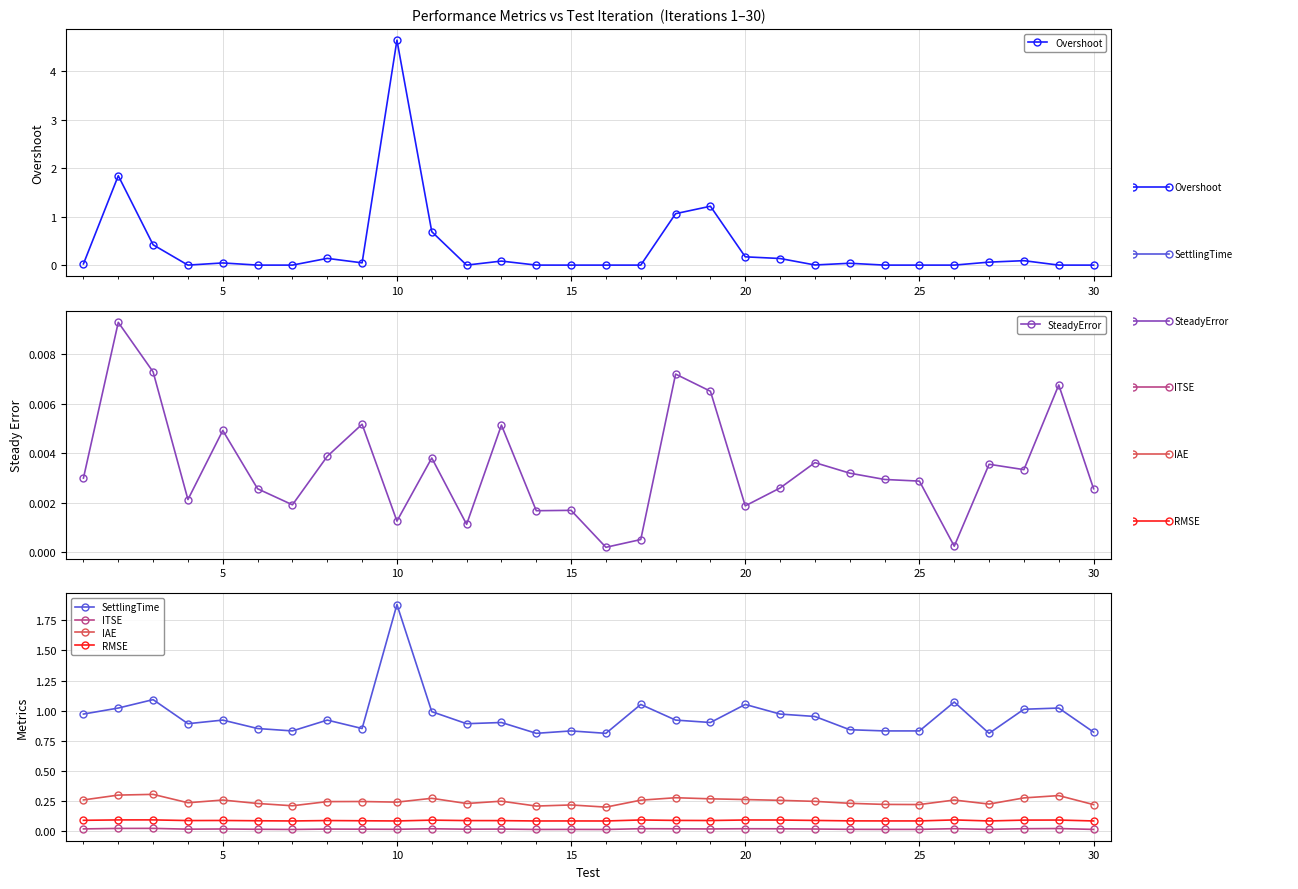

True or false: SettlingTime and RMSE intersect in this chart.

False